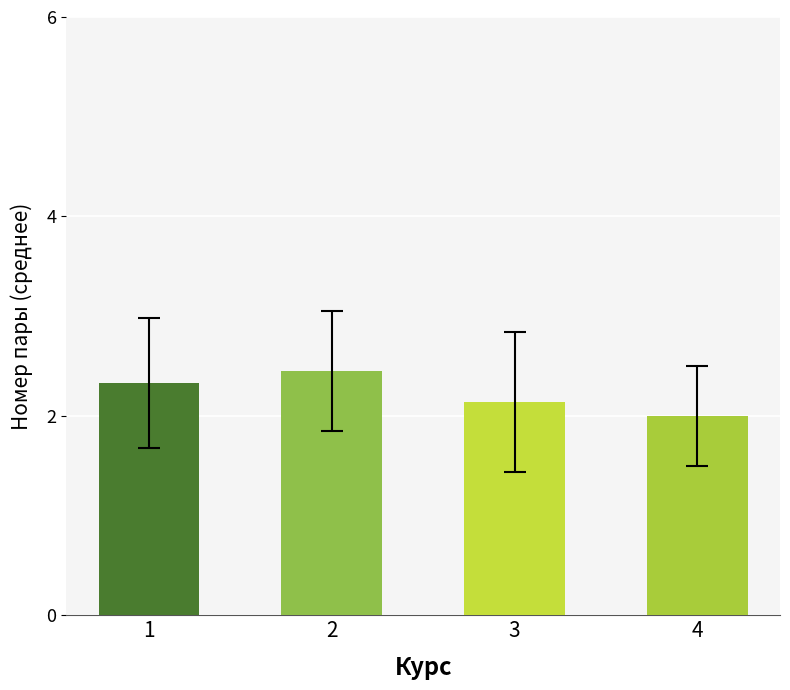

Rank the categories by value from lowest to highest.

4, 3, 1, 2